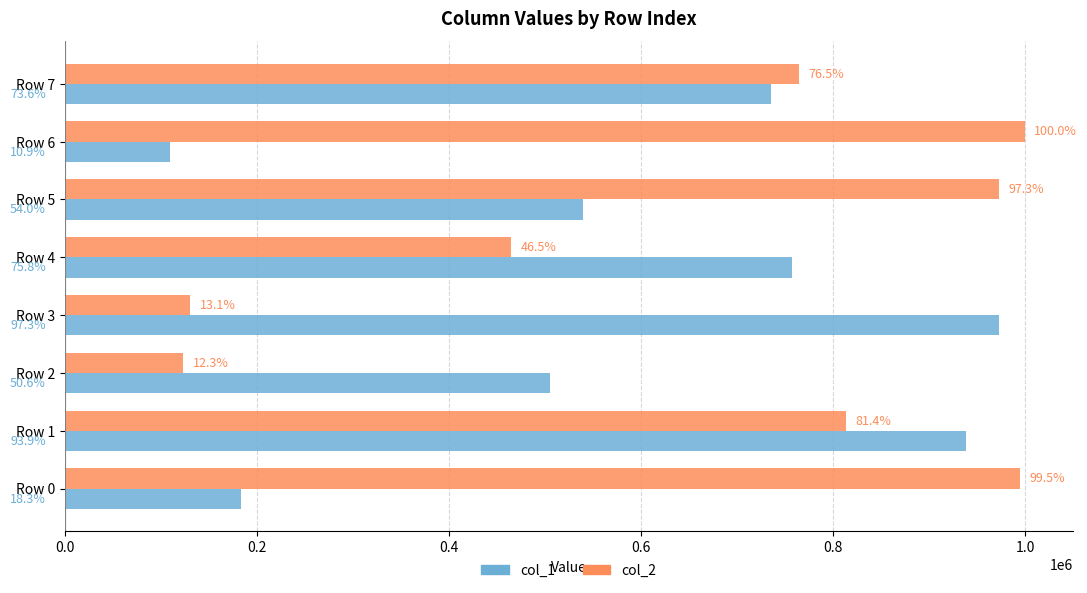

What are all the series names shown in the legend?

col_1, col_2